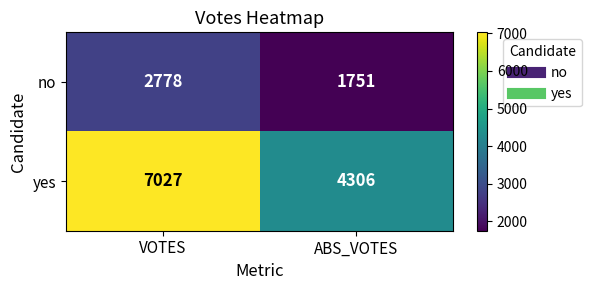

What is the difference between the highest and lowest values at VOTES?

4249